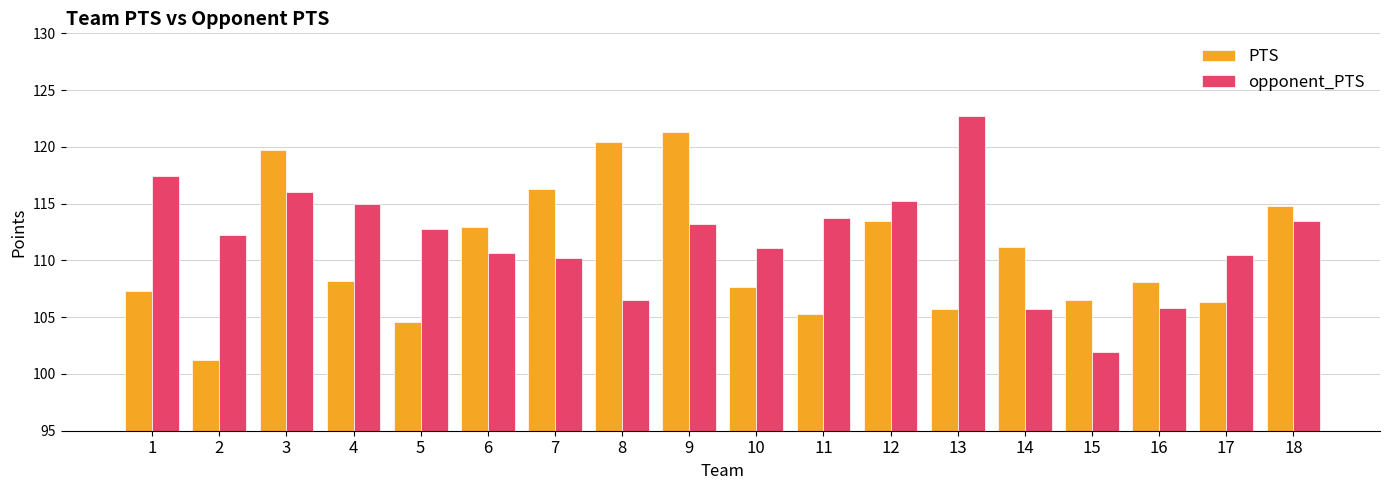

At which label is PTS closest to 111?

14